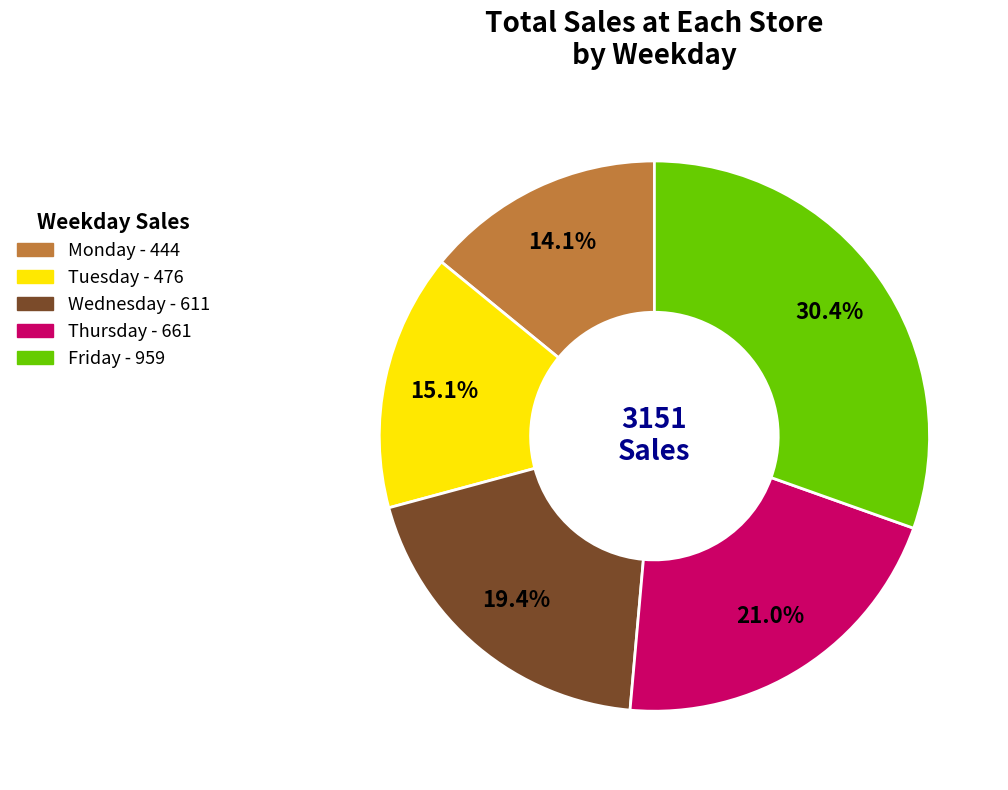

True or false: Monday accounts for 1% of the total.

False